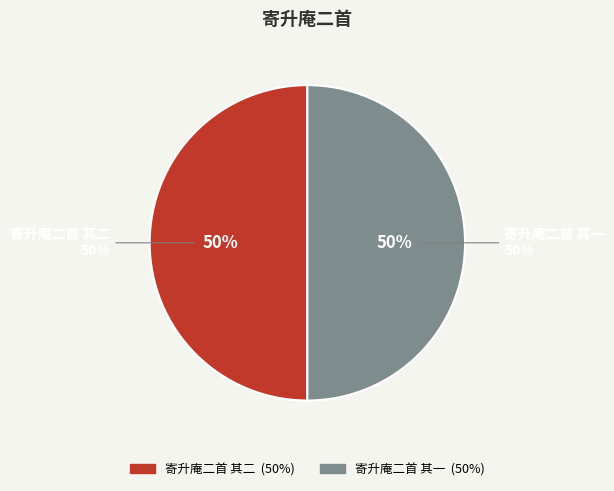

The 寄升庵二首 其一 slice represents 39% of the pie. True or false?

False